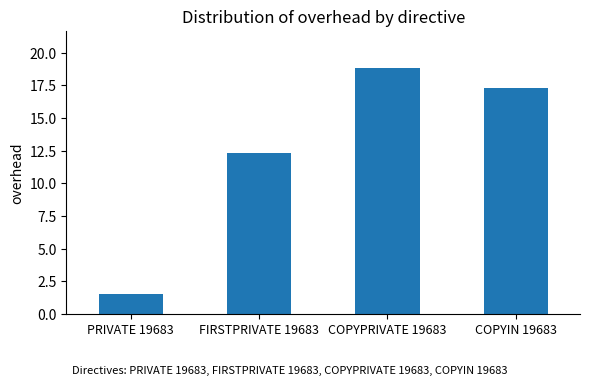

Reading left to right, list all the values displayed in this chart.

PRIVATE 19683=1.5	FIRSTPRIVATE 19683=12.3	COPYPRIVATE 19683=18.8	COPYIN 19683=17.3